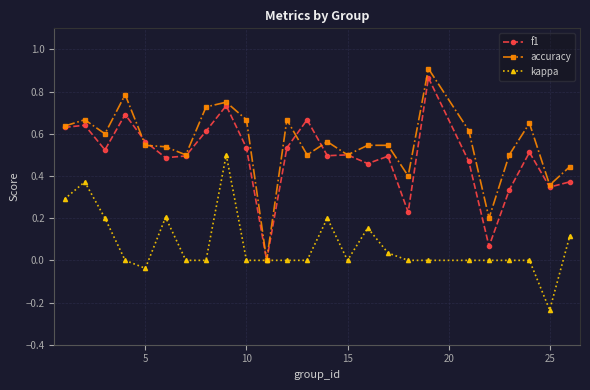

Which series has the largest range (max minus min)?

accuracy